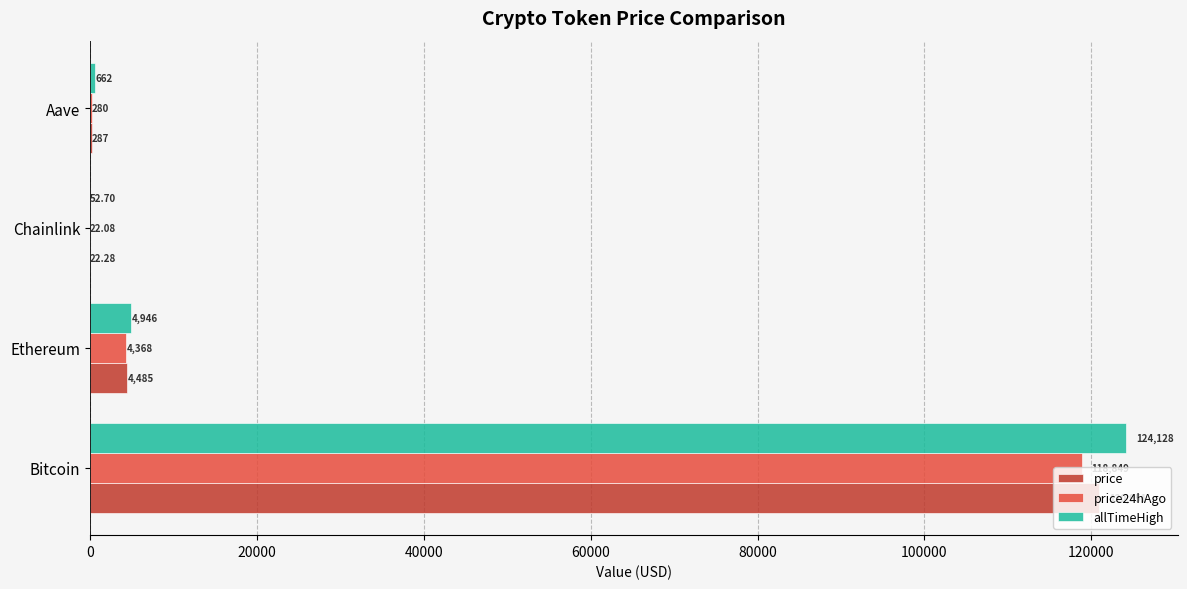

At which label is price24hAgo closest to 59435?

Ethereum